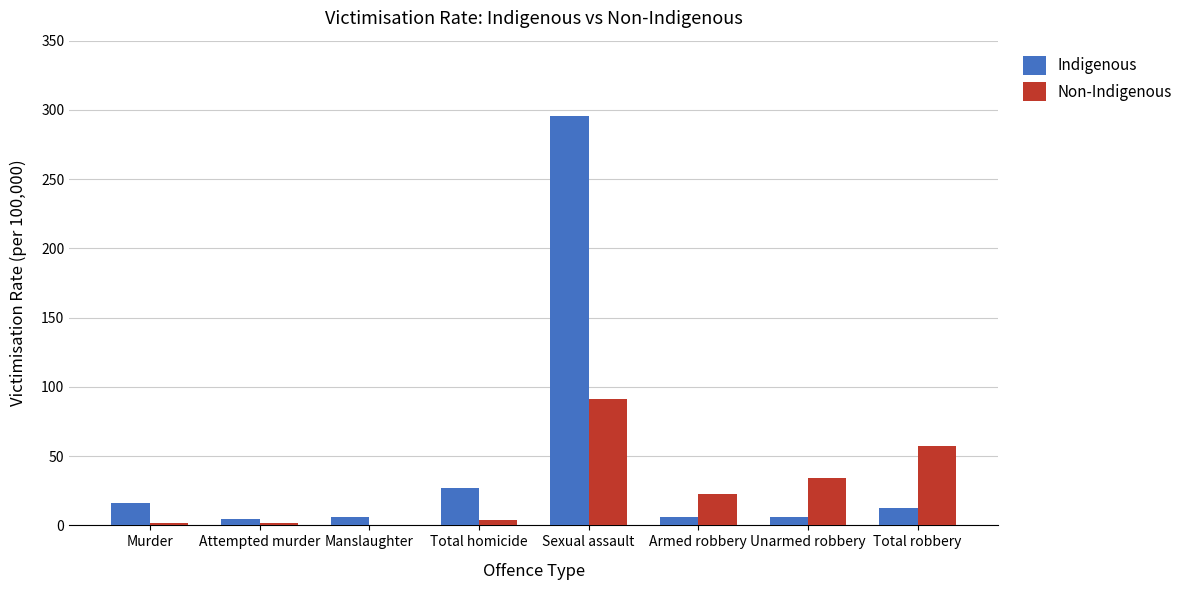

What is the maximum value for Non-Indigenous?

91.1